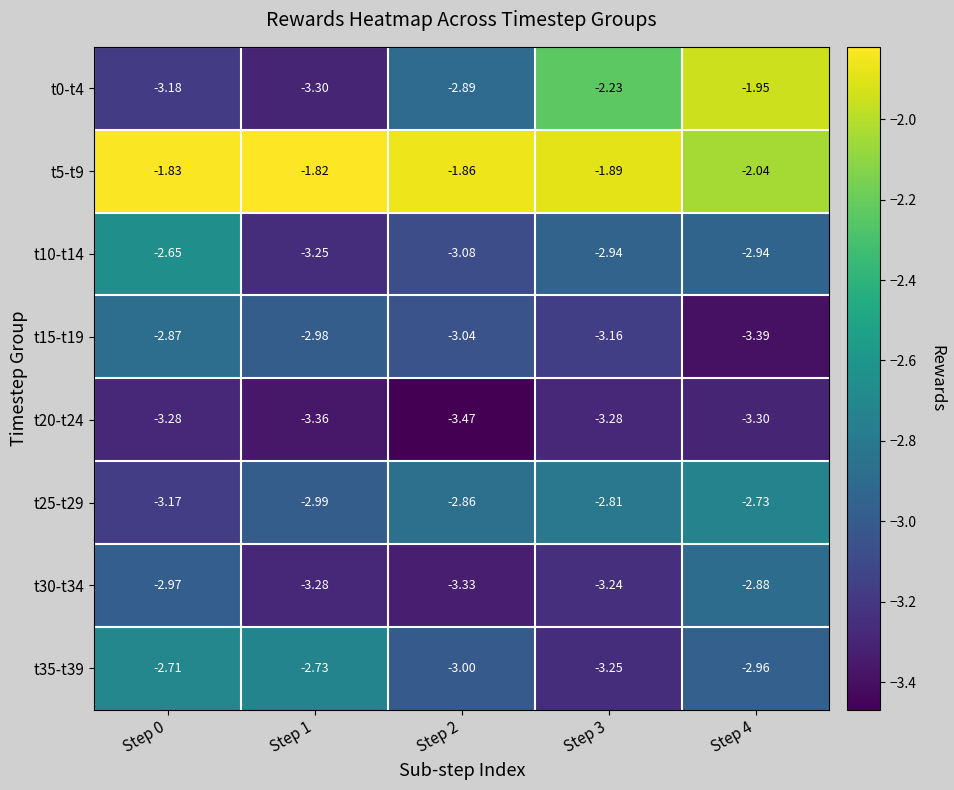

Is the value of t20-t24 at Step 0 greater than the value of t30-t34 at Step 4?

No